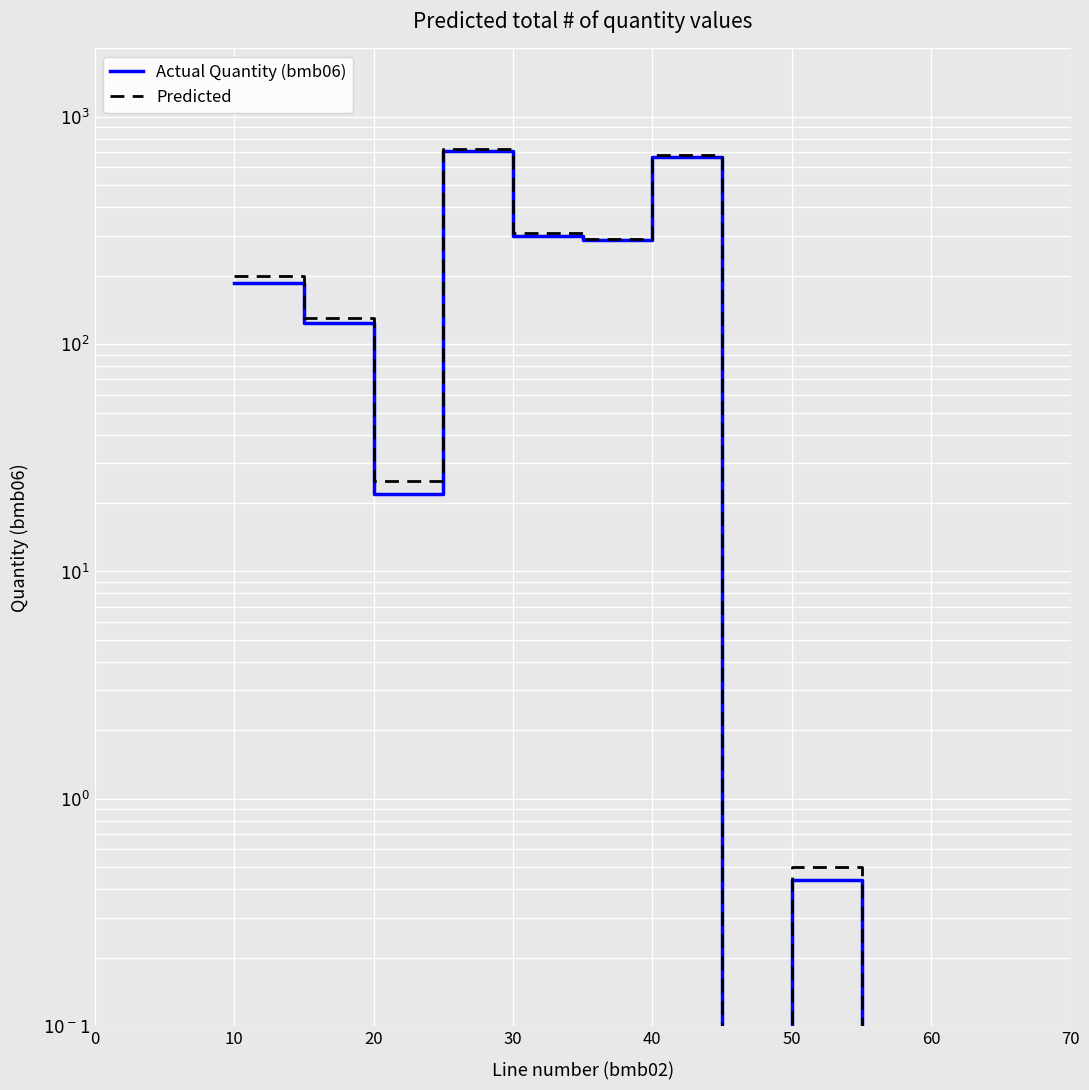

What is the value of the Actual Quantity (bmb06) point at the 3rd from the left?

22.0